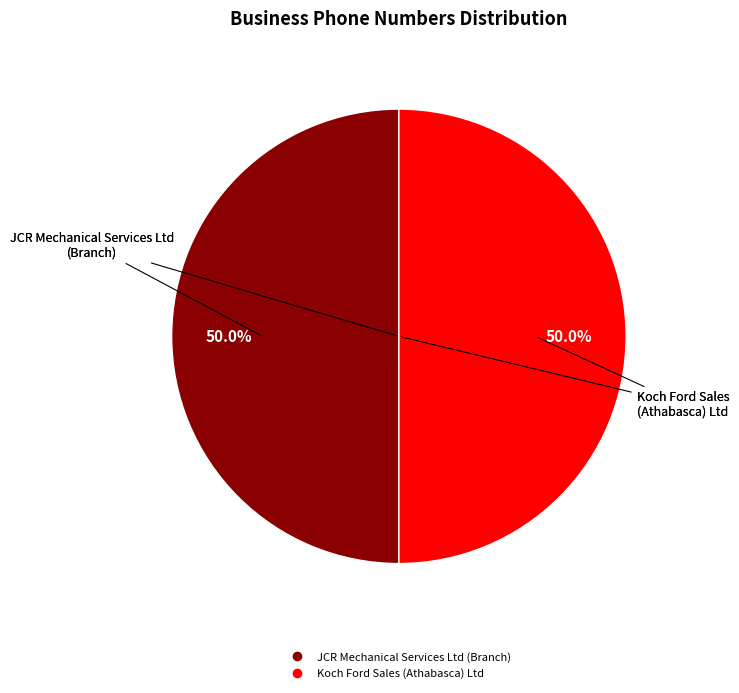

True or false: Koch Ford Sales (Athabasca) Ltd accounts for 50% of the total.

True